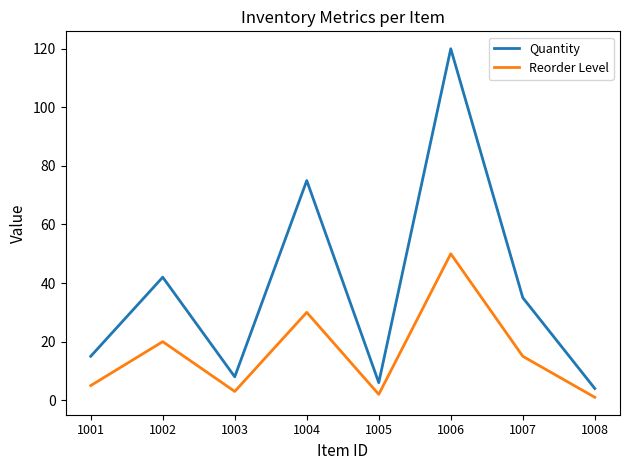

True or false: Quantity and Reorder Level cross at least once.

False